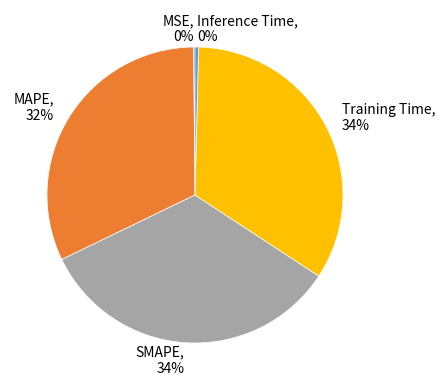

Does MAPE account for over 50% of the chart?

No